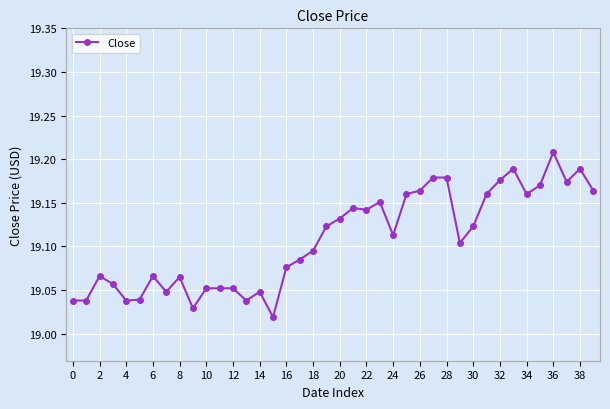

Count the values in the range 19 to 20.

40